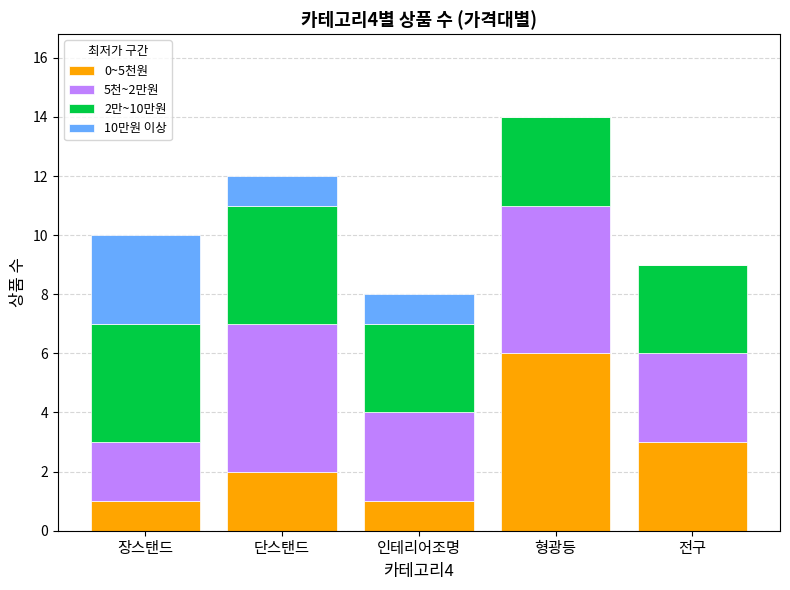

Are the bars horizontal?

No